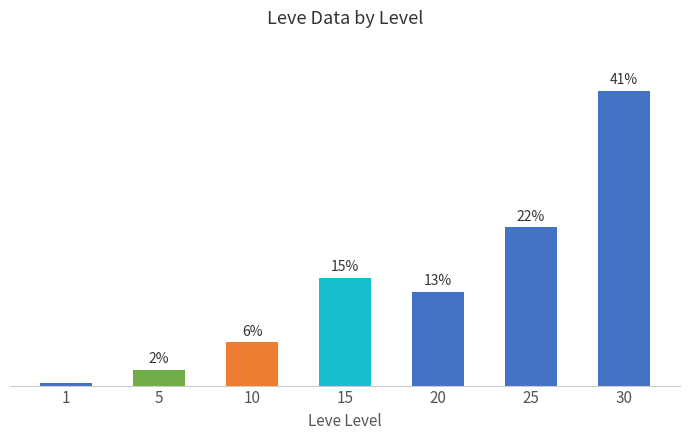

List the labels in order of value, largest first.

30, 25, 15, 20, 10, 5, 1